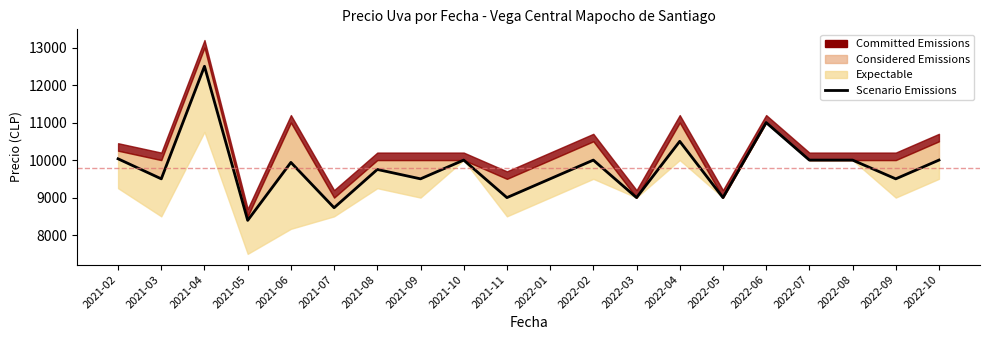

Does the chart have visible grid lines?

No